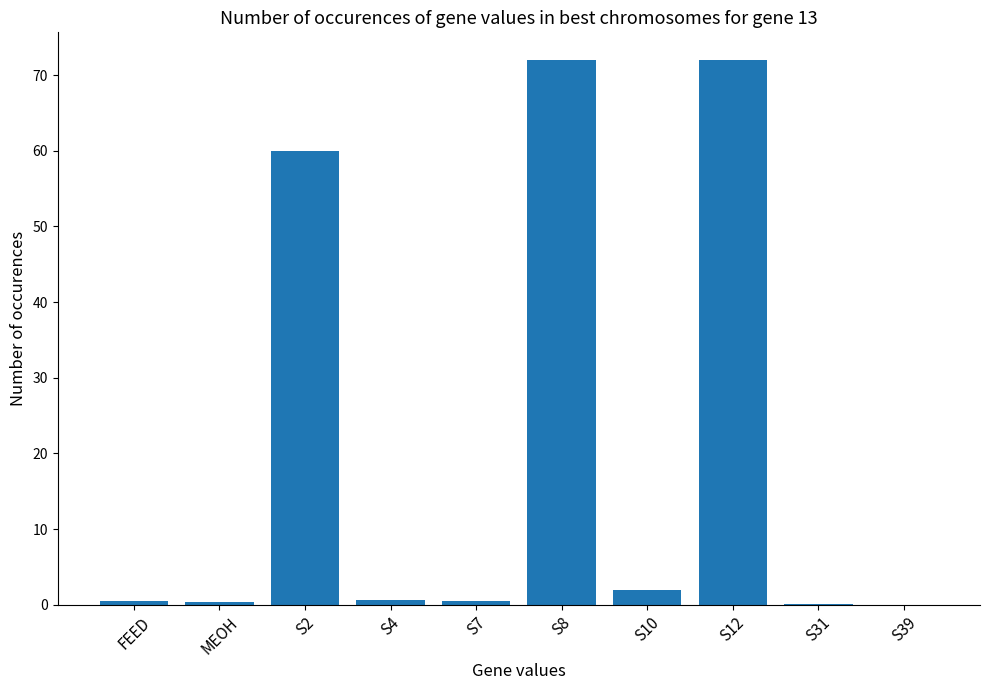

The value at S8 is 96.6. True or false?

False